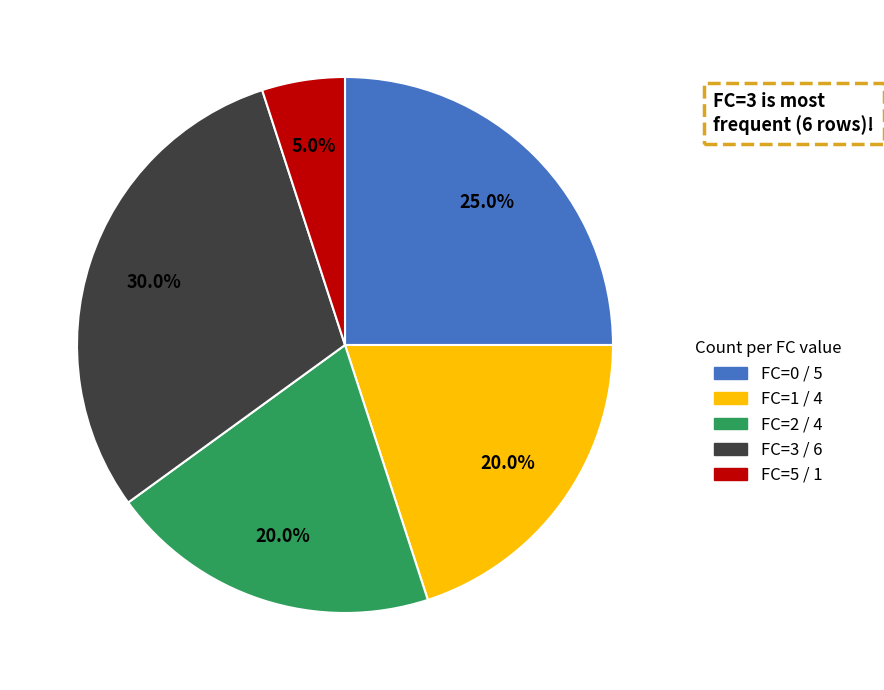

Does any single category account for the majority?

No